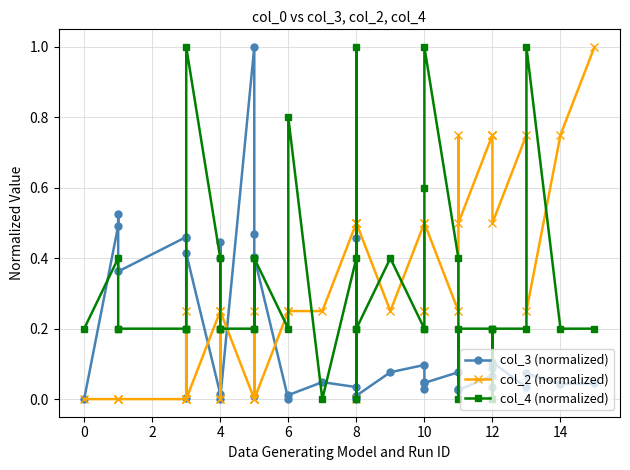

What is the label of the 11th point from the left?

4